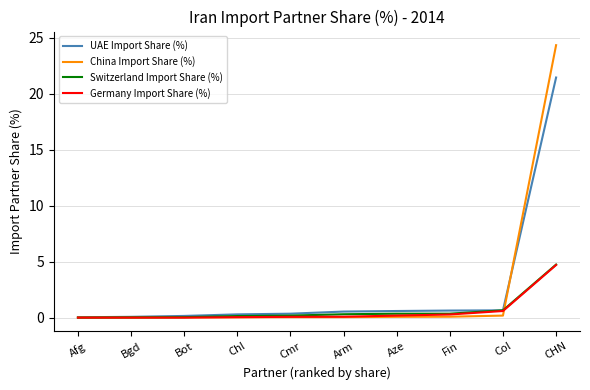

How many categories are shown in the chart?

10